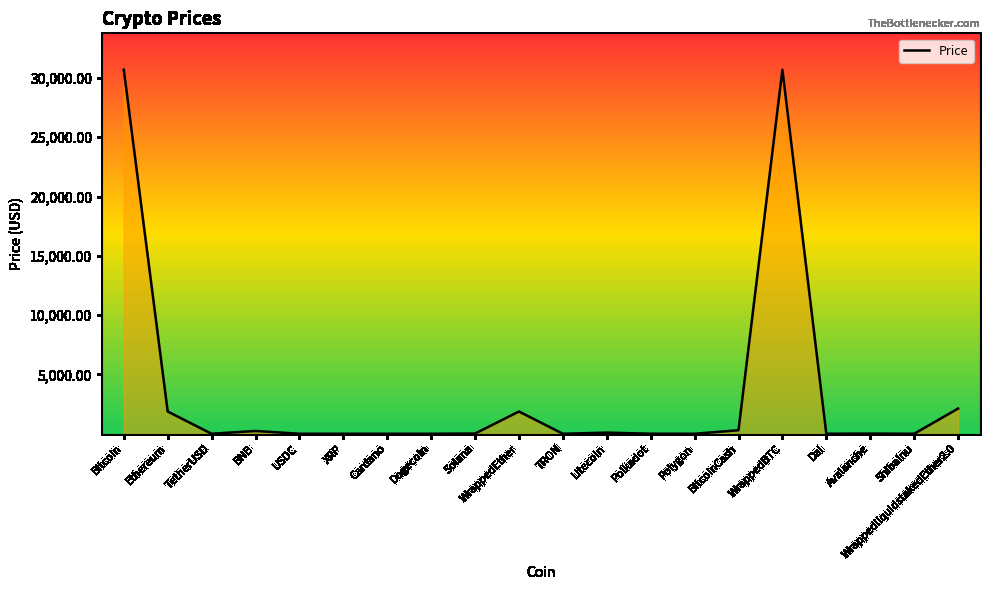

How many values exceed 13?

10